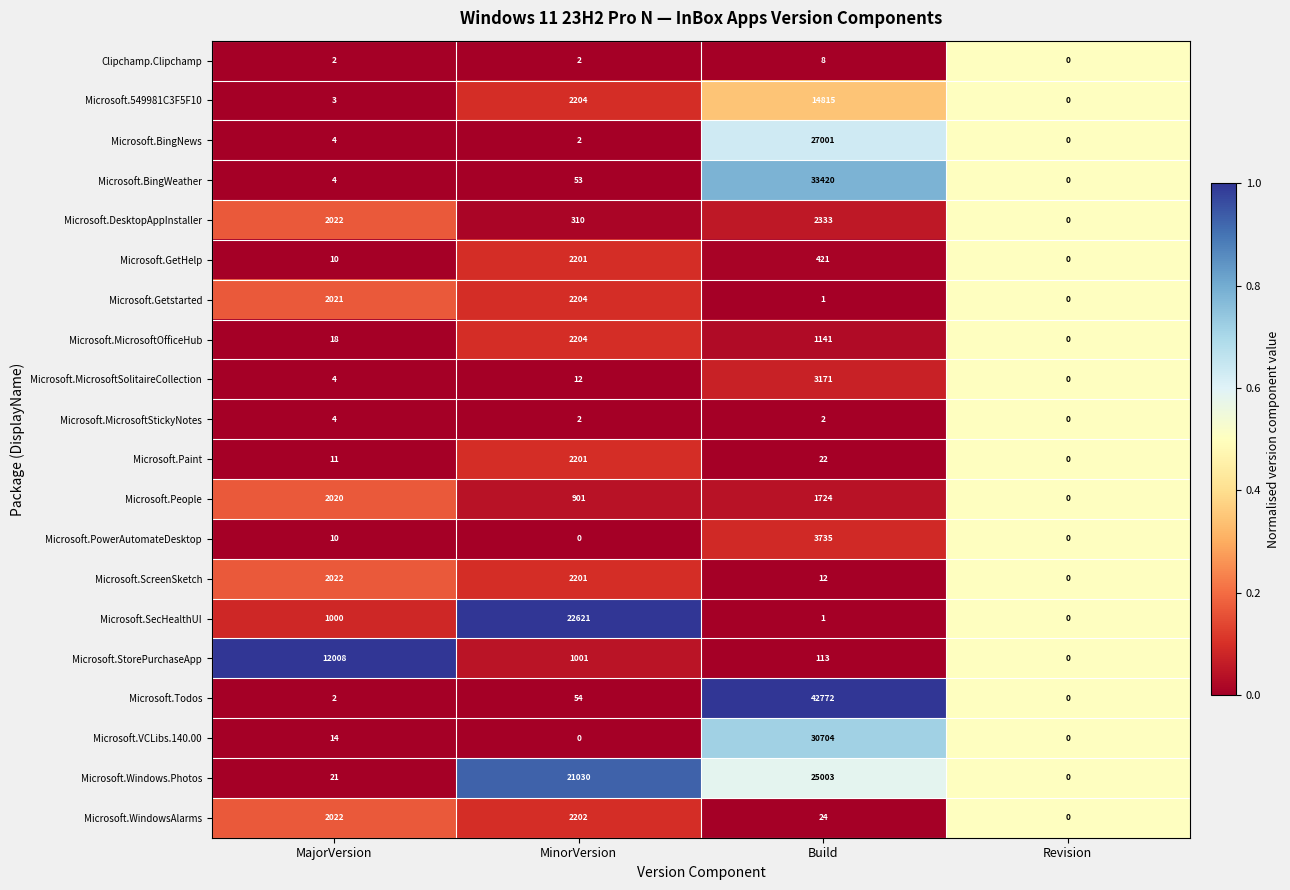

Which series changed the most between MajorVersion and Revision?

Microsoft.StorePurchaseApp